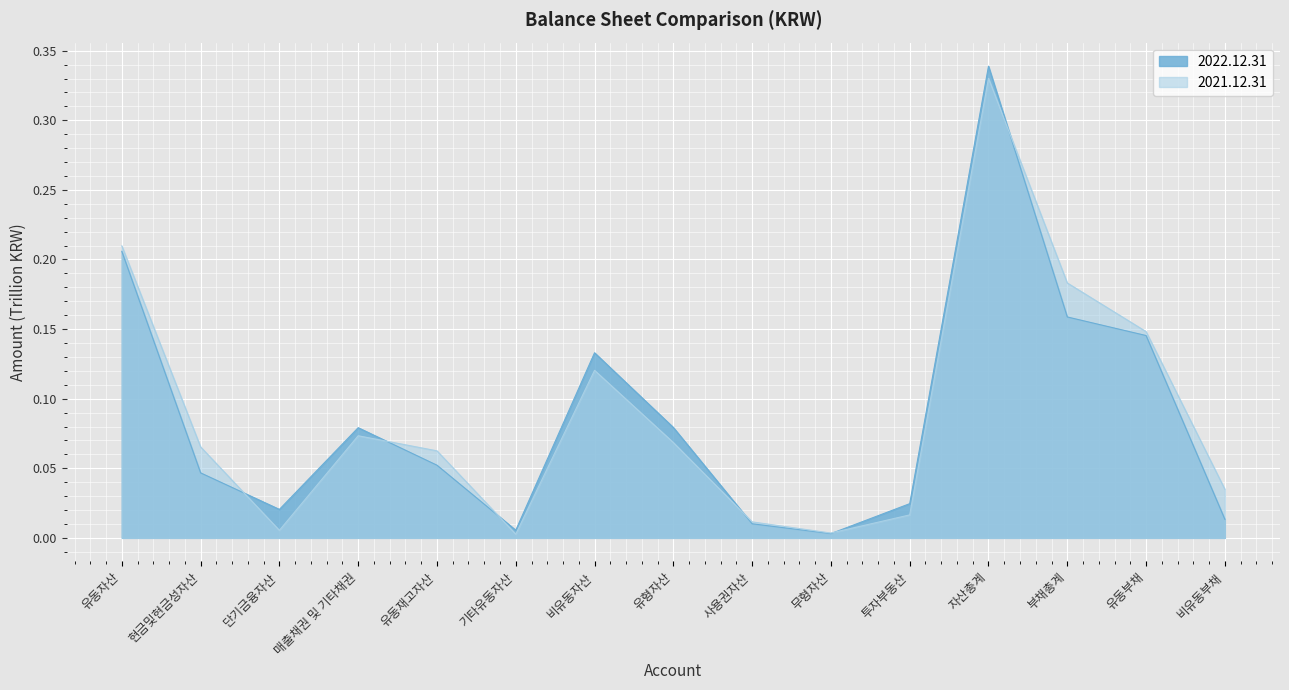

Is the value of 2021.12.31 at 부채총계 greater than the value of 2022.12.31 at 단기금융자산?

Yes